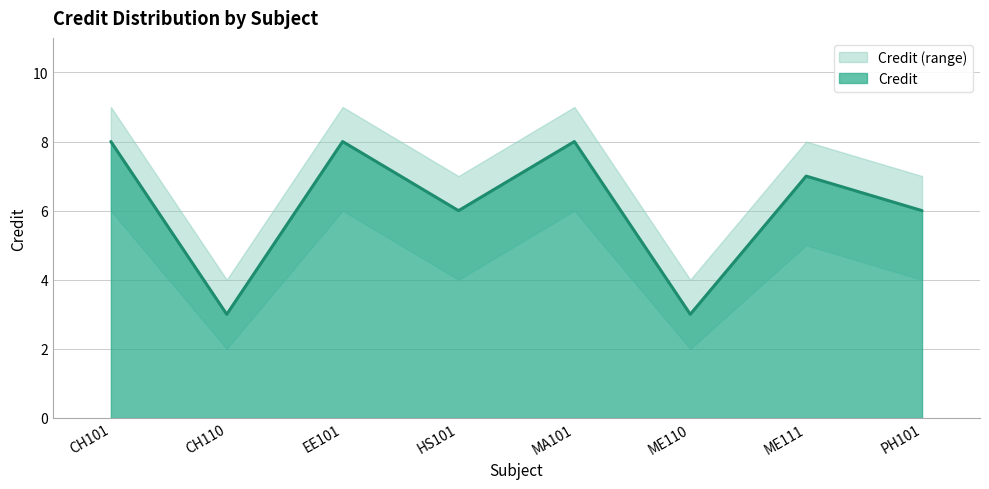

What is the sum of all Credit values?

49